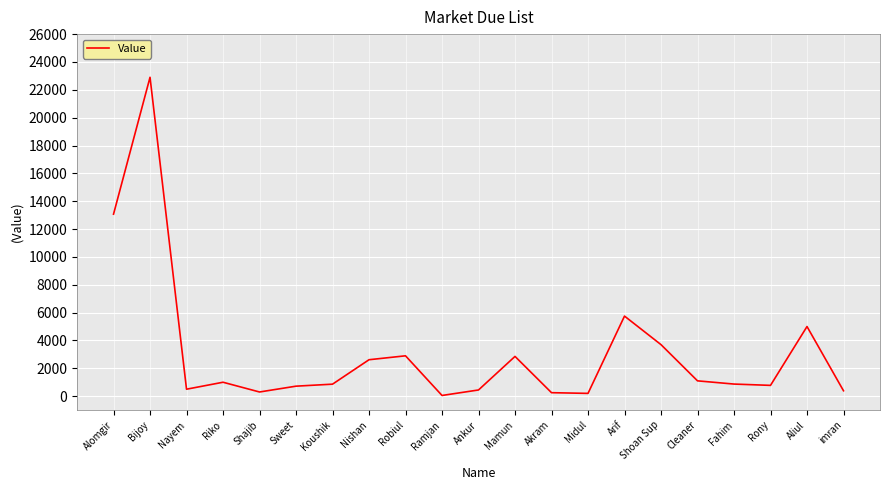

Approximately how many times larger is the value at Riko compared to Koushik?

1.2